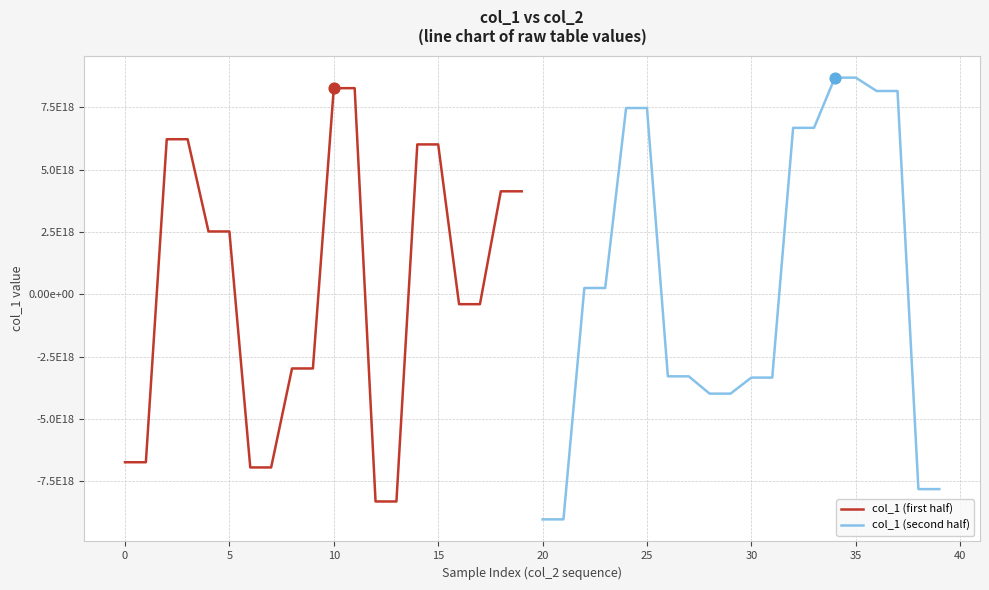

Is the value of col_1 (first half) at 18 greater than the value of col_1 (second half) at 11?

Yes